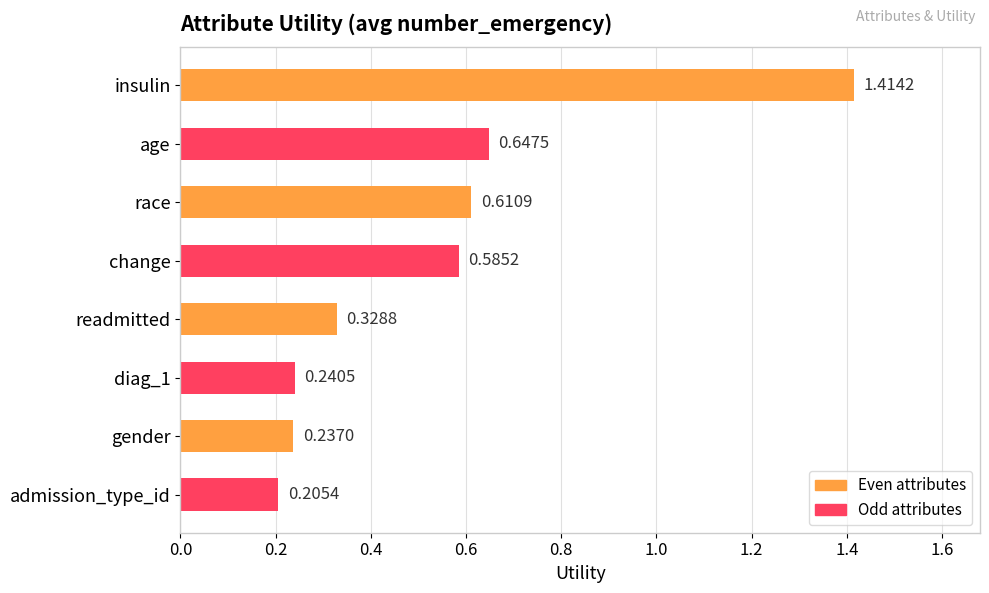

How many categories are shown in the chart?

8